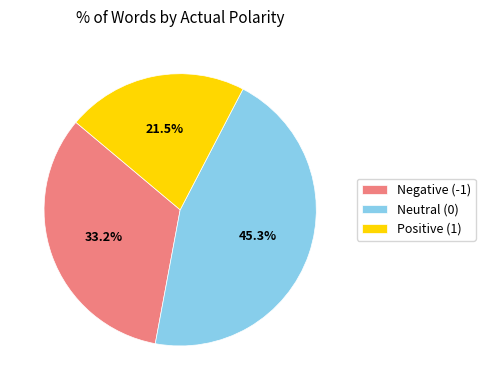

What is the largest slice in the pie chart?

Neutral (0)